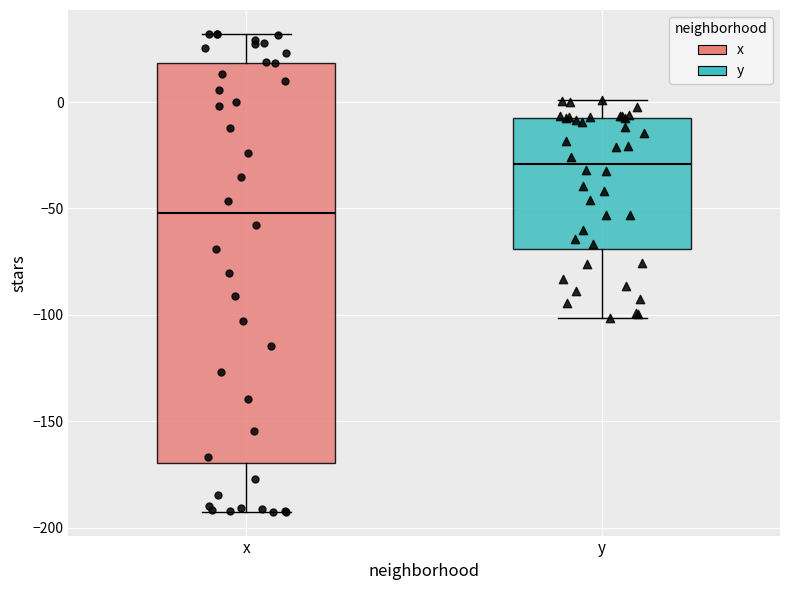

Comparing the boxes themselves (not the whiskers), which one is the tallest?

x